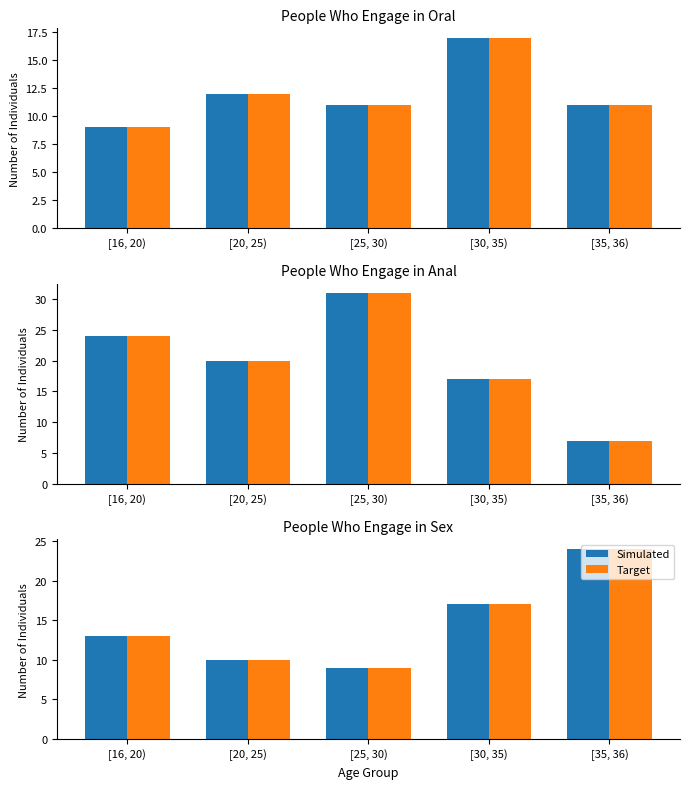

What position from the right is [25, 30)?

3